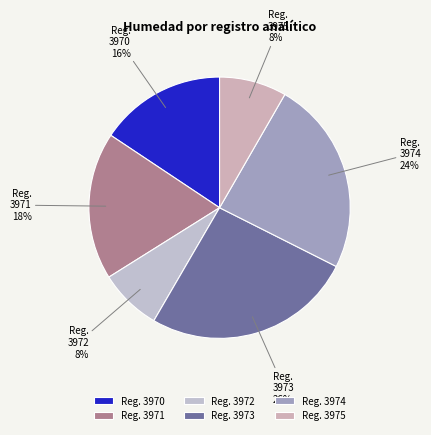

To the nearest percent, what is the combined percentage of 3970 and 3971?

34%